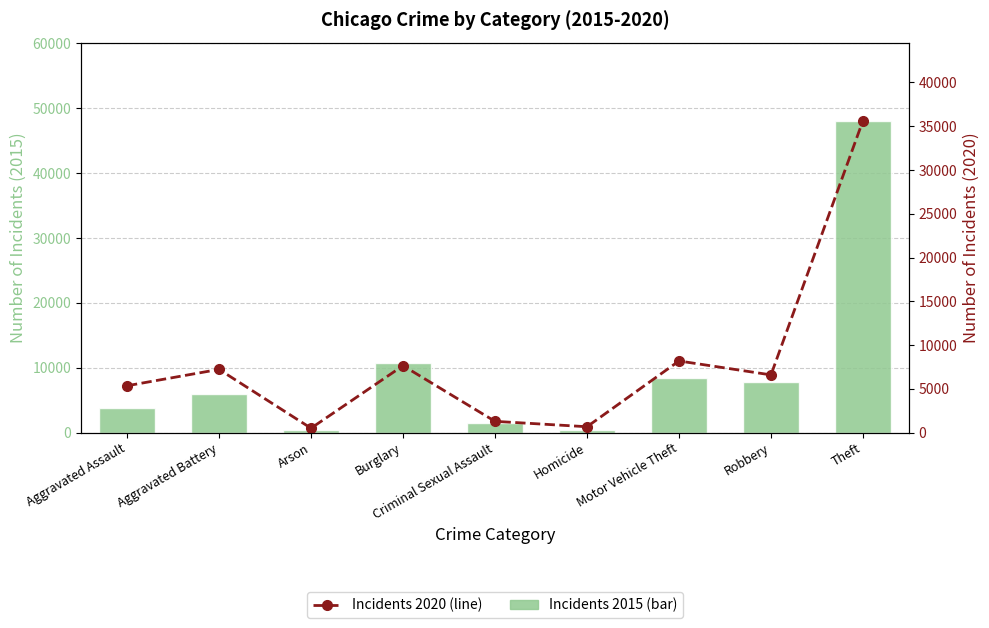

List the series in order of their overall mean, lowest first.

Incidents 2020, Incidents 2015